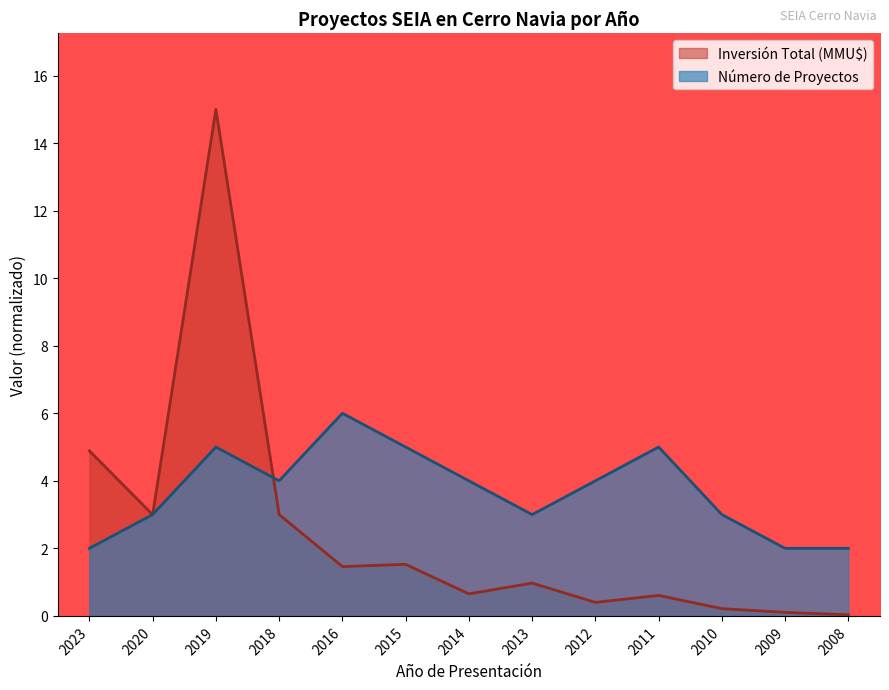

What is the approximate value of Número de Proyectos at 2009?

2.0